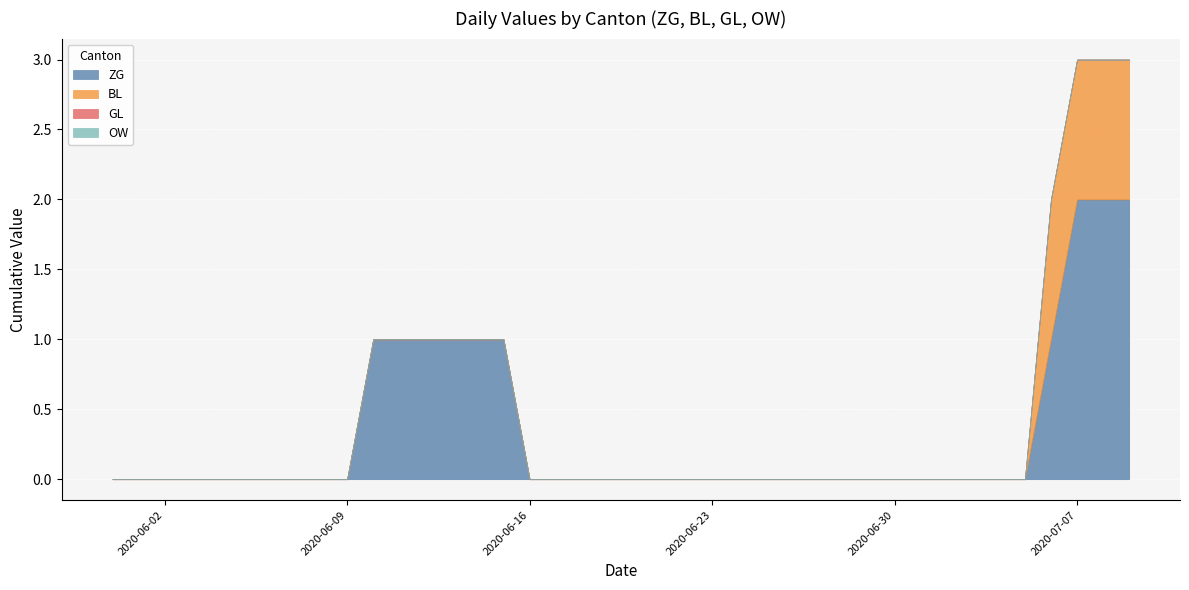

Rank the categories by BL value from lowest to highest.

2020-05-31, 2020-06-01, 2020-06-02, 2020-06-03, 2020-06-04, 2020-06-05, 2020-06-06, 2020-06-07, 2020-06-08, 2020-06-09, 2020-06-10, 2020-06-11, 2020-06-12, 2020-06-13, 2020-06-14, 2020-06-15, 2020-06-16, 2020-06-17, 2020-06-18, 2020-06-19, 2020-06-20, 2020-06-21, 2020-06-22, 2020-06-23, 2020-06-24, 2020-06-25, 2020-06-26, 2020-06-27, 2020-06-28, 2020-06-29, 2020-06-30, 2020-07-01, 2020-07-02, 2020-07-03, 2020-07-04, 2020-07-05, 2020-07-06, 2020-07-07, 2020-07-08, 2020-07-09